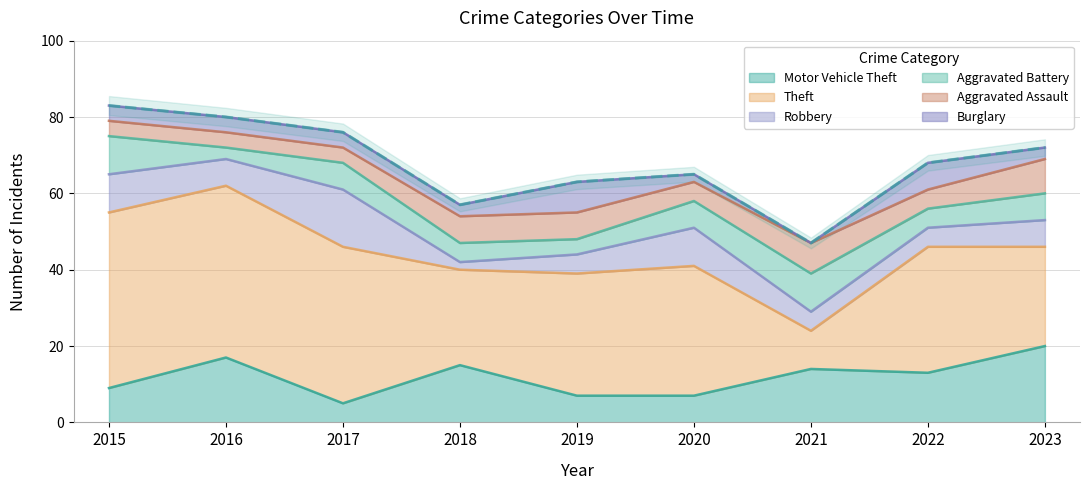

Which series has the largest total across all categories?

Theft